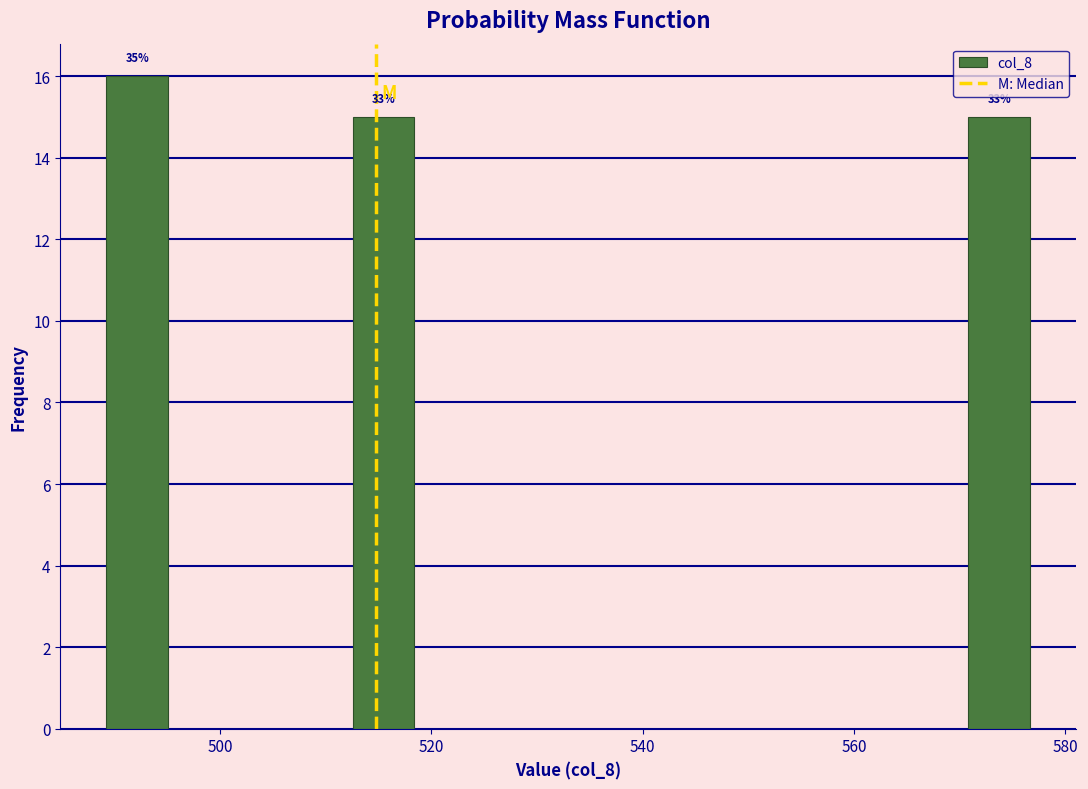

Read against the x-axis, roughly where is the centre of the tallest bar?

492